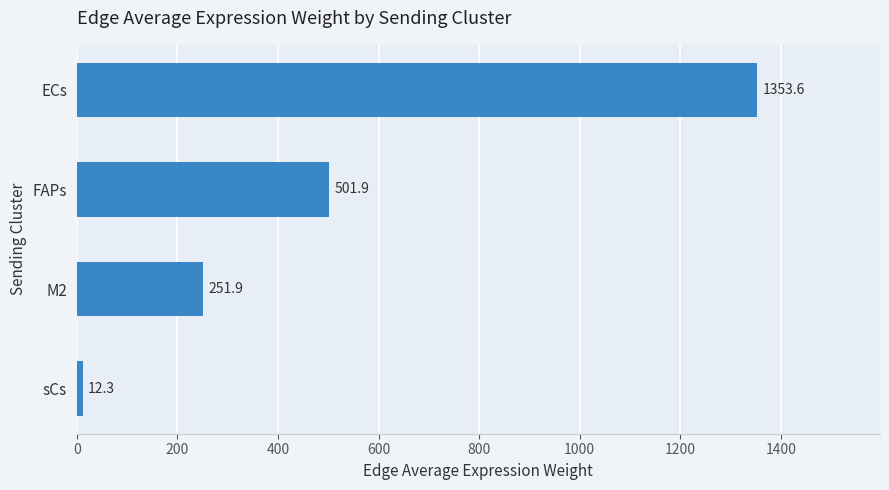

How many data points are above 501?

2